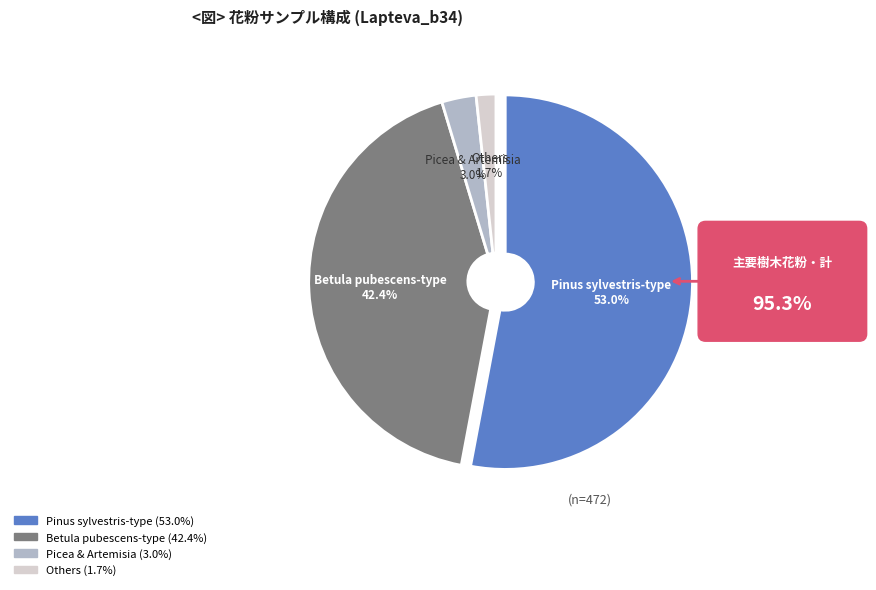

Does any single category account for the majority?

Yes